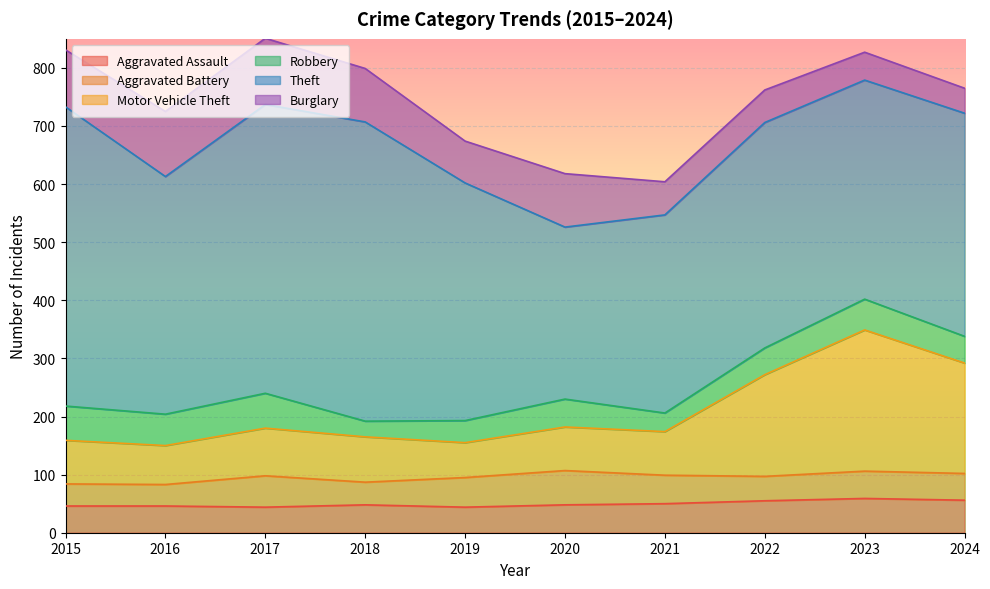

How many data points in Motor Vehicle Theft are less than 78?

5